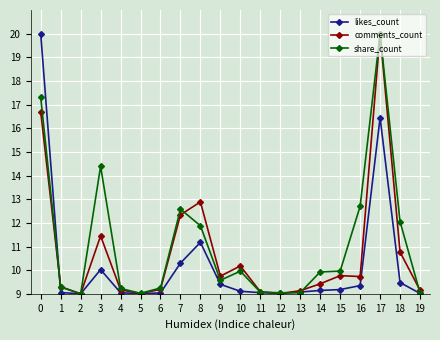

What is the maximum value shown in the chart?

20.0